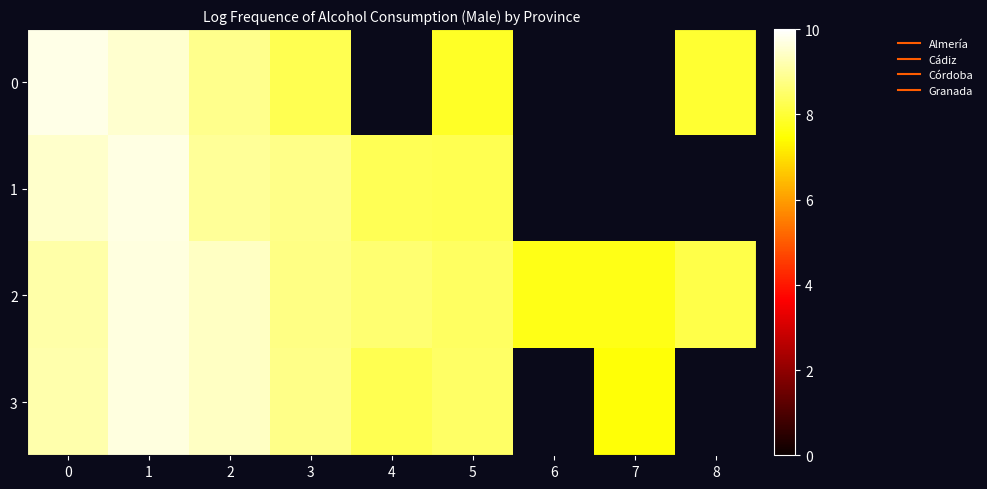

Rank the categories by 3 value from lowest to highest.

7, 4, 5, 3, 0, 2, 1, 6, 8